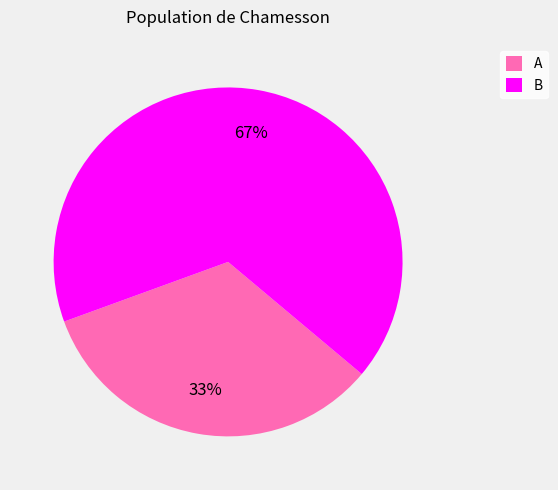

How many segments does this pie chart have?

2